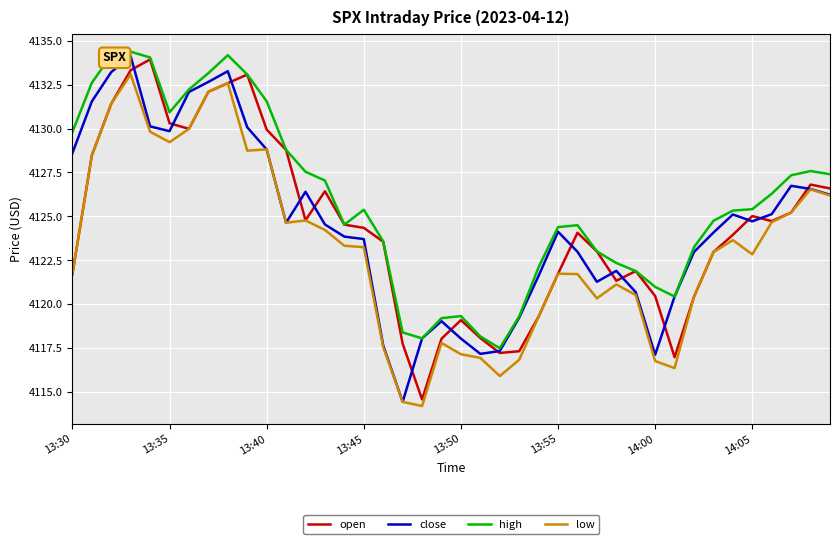

True or false: high and low cross at least once.

False